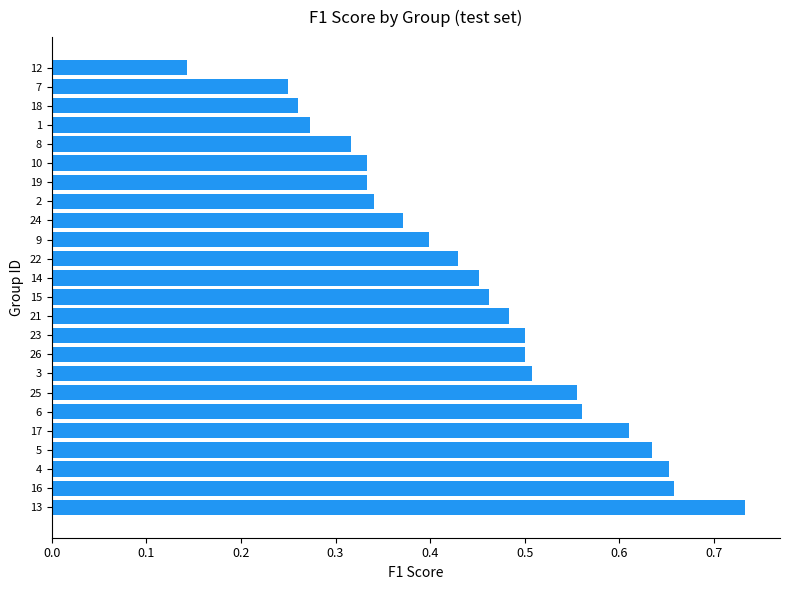

How many values are between 0 and 1?

24